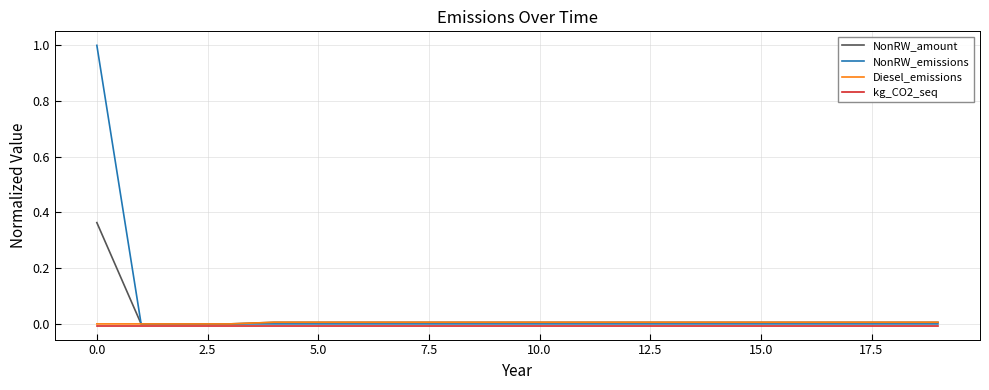

Which series has the widest spread of values?

NonRW_emissions